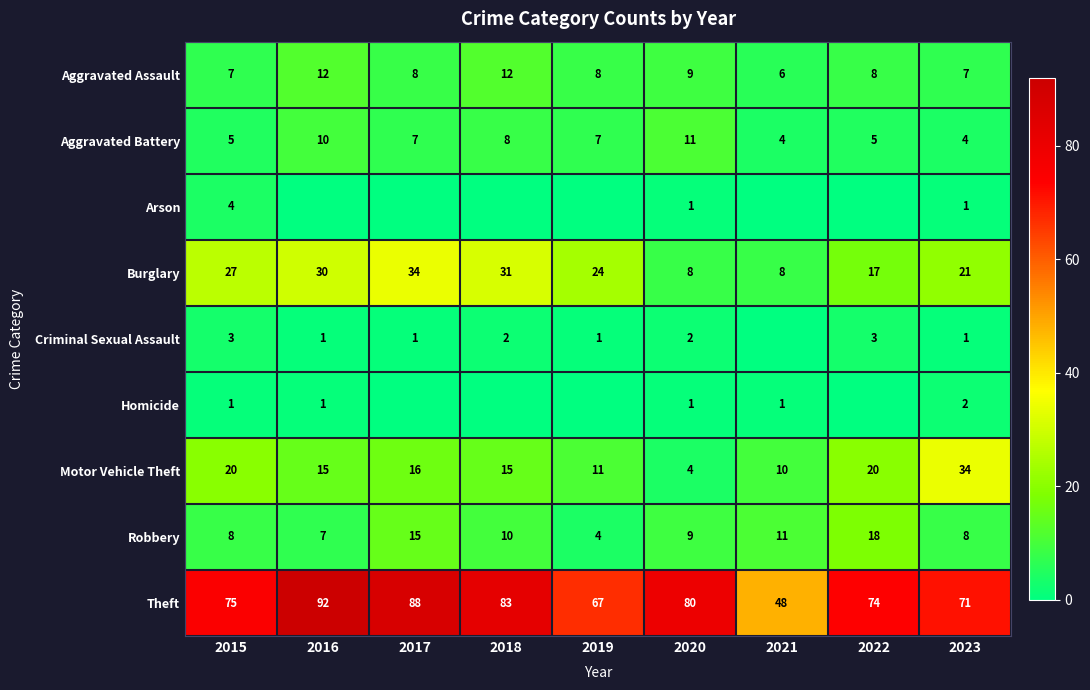

Which series has the widest spread of values?

Theft